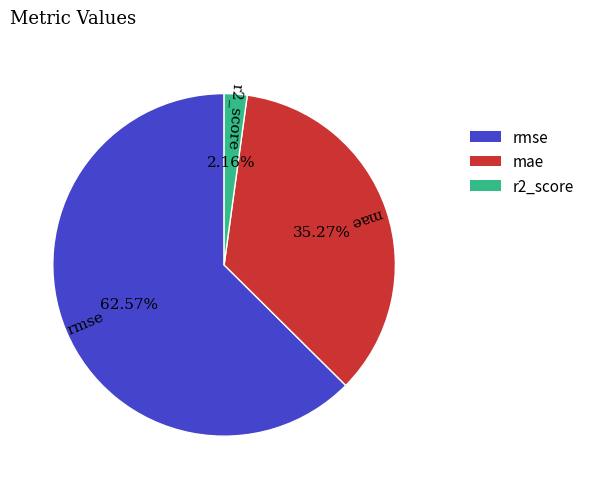

Which has a higher value, rmse or mae?

rmse